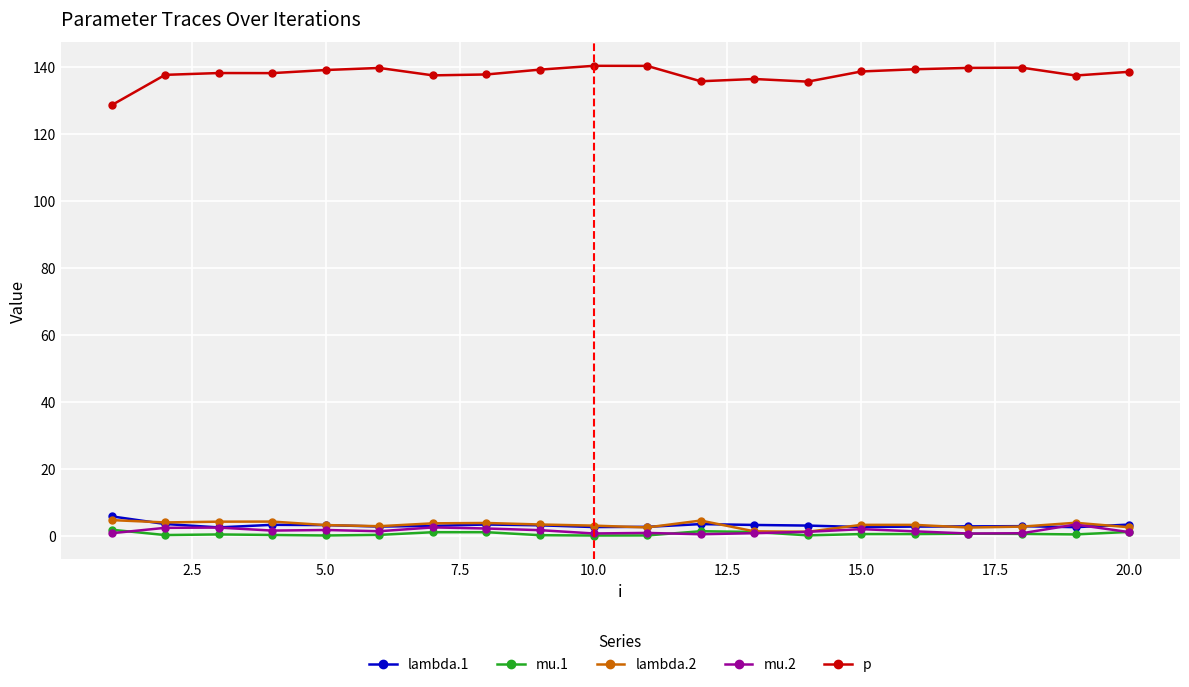

True or false: lambda.2 has more than 2 interior local peaks.

True